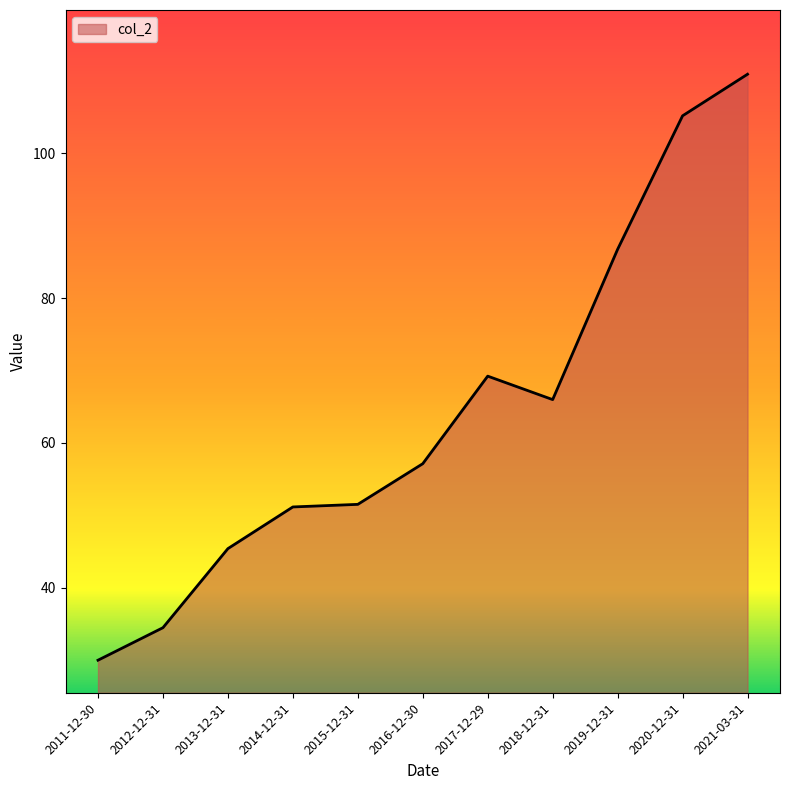

What position from the left is 2015-12-31?

5